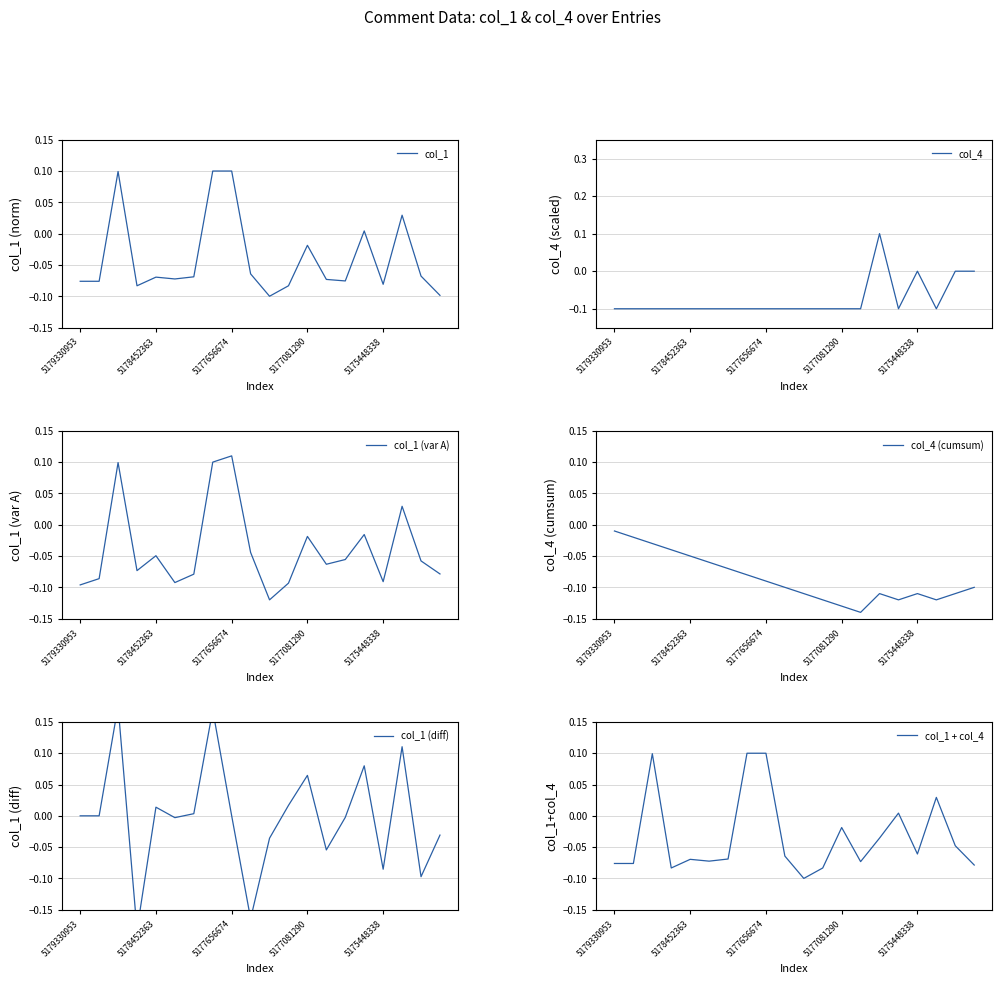

At which label does col_1 (var A) reach its peak?

5177656674